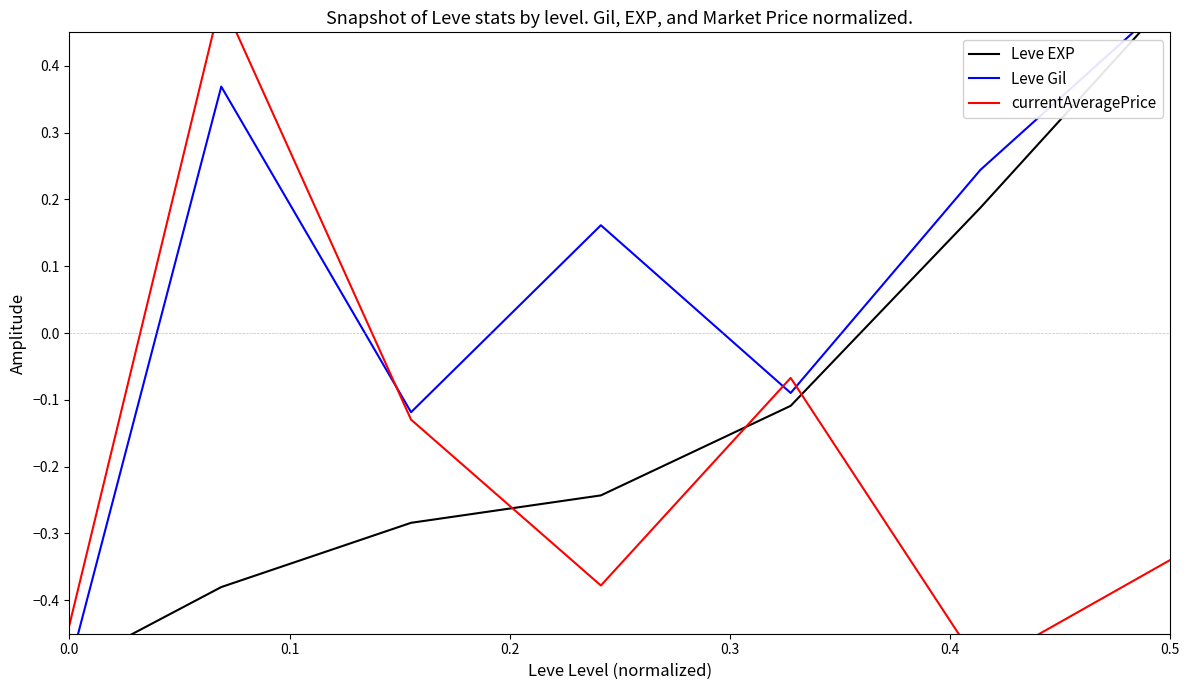

What is the maximum value shown in the chart?

0.5